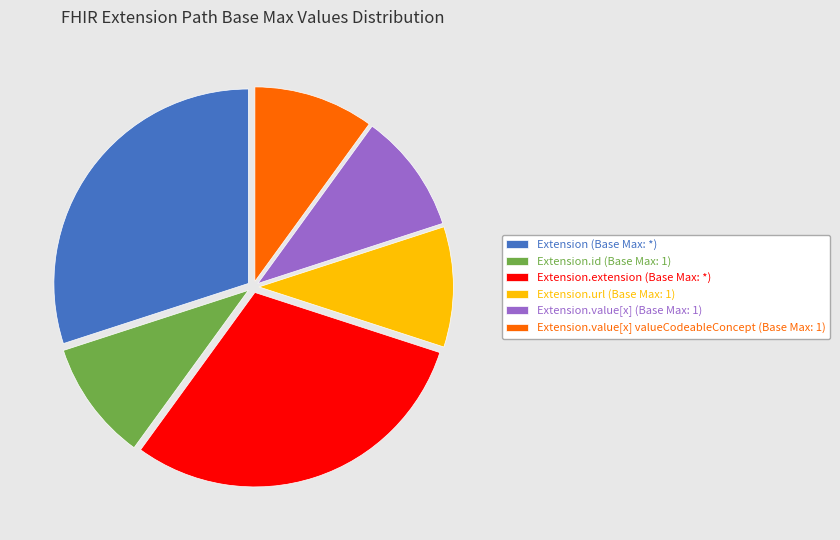

Approximately how many times larger is the value at Extension.extension (Base Max: *) compared to Extension.url (Base Max: 1)?

3.0